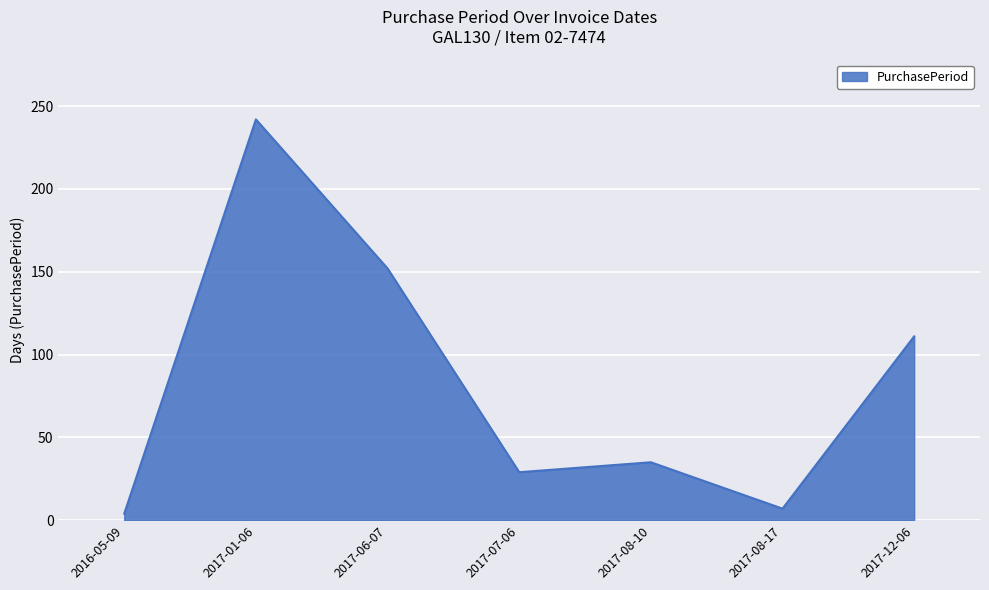

True or false: the data has more than 0 interior local peaks.

True